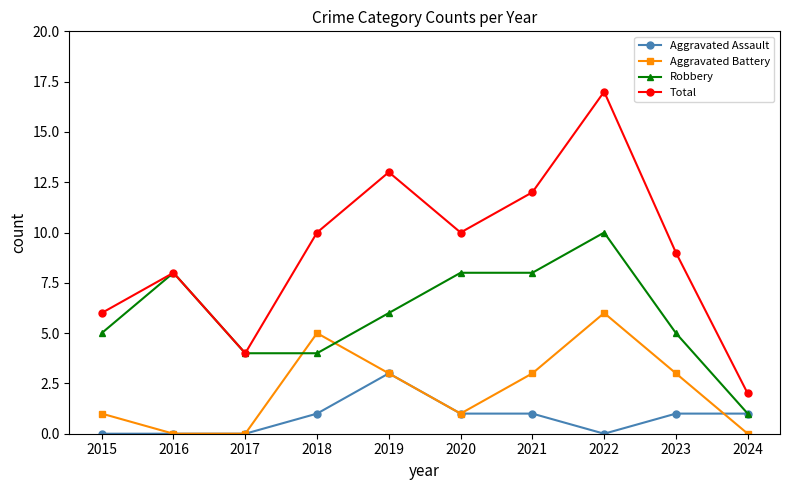

Where is the first local maximum for Aggravated Battery?

2018